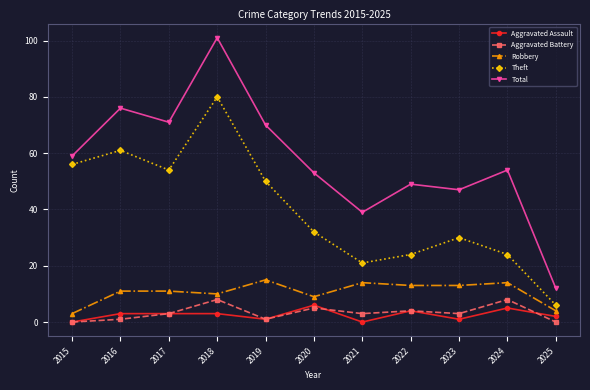

True or false: Theft and Aggravated Battery cross at least once.

False